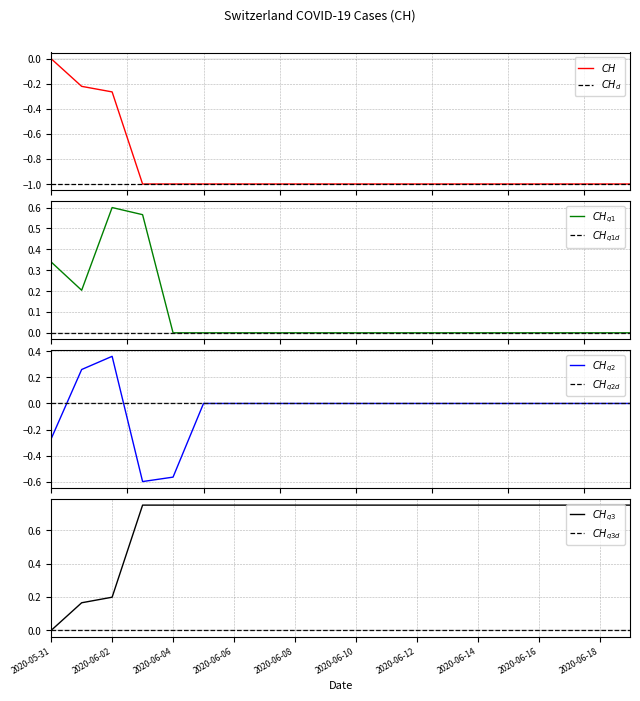

True or false: the data has more than 0 interior local peaks.

False